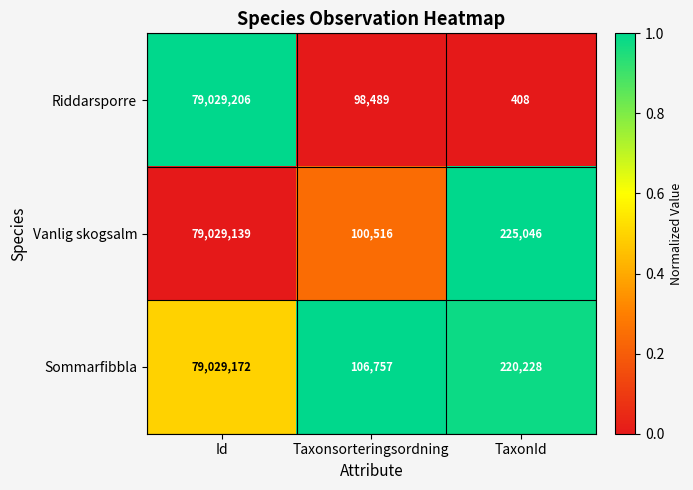

What is the sum of the Vanlig skogsalm values at Taxonsorteringsordning and TaxonId?

325562